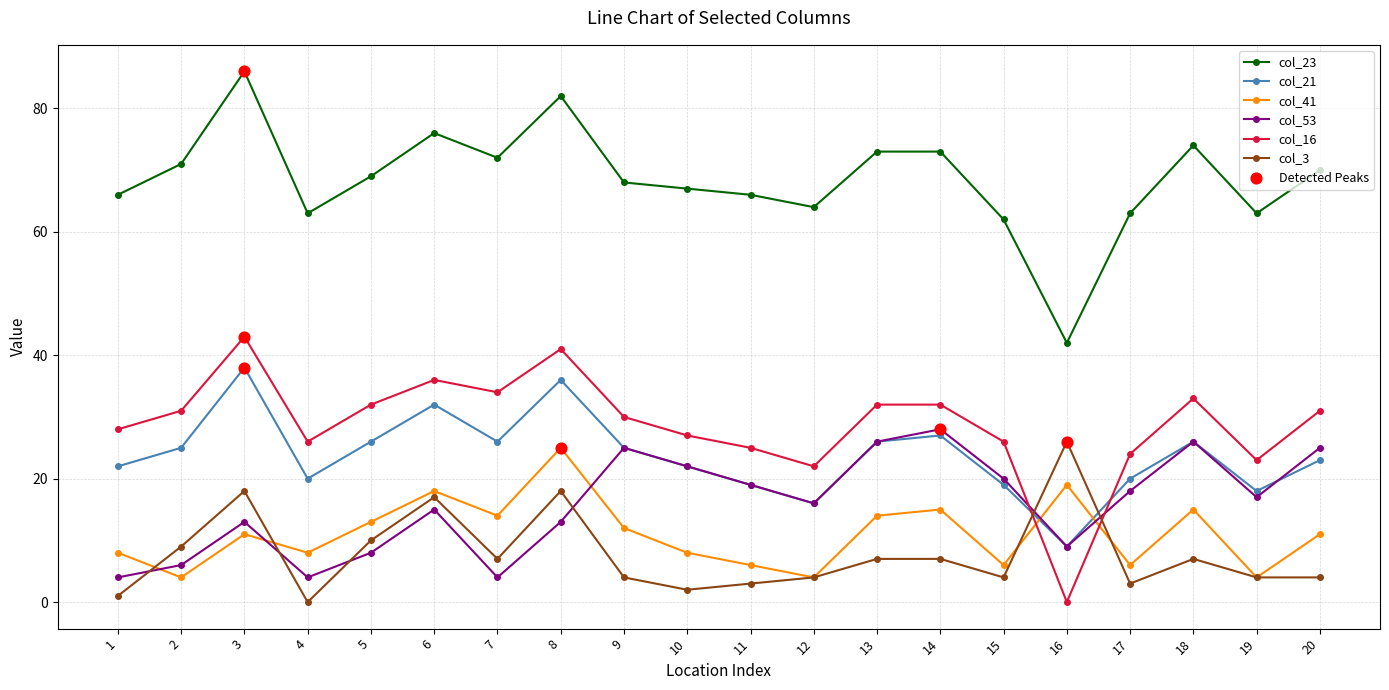

At which category is the sum across all series the highest?

8